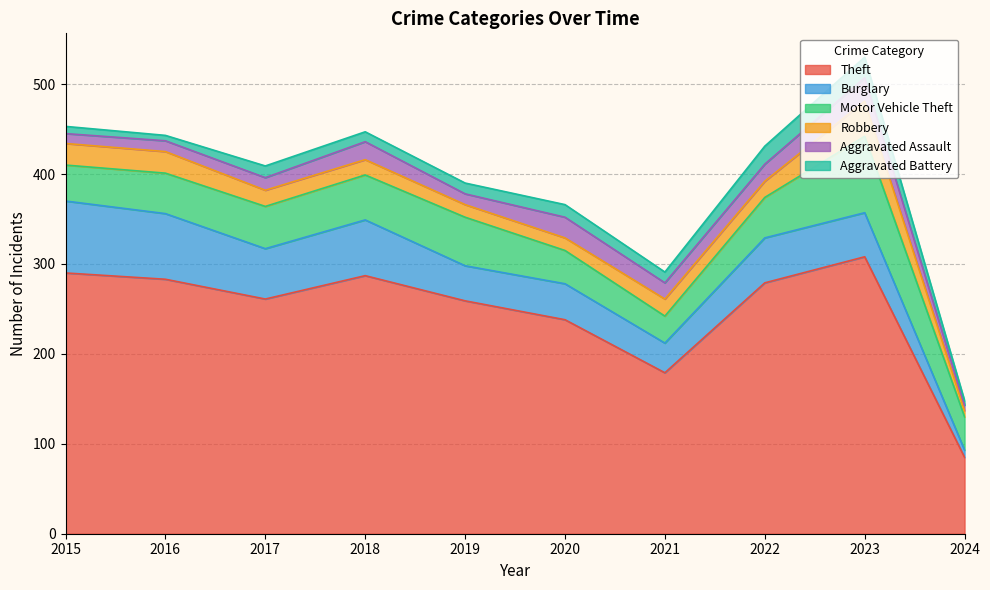

Between 2018 and 2022, which is larger?

2018